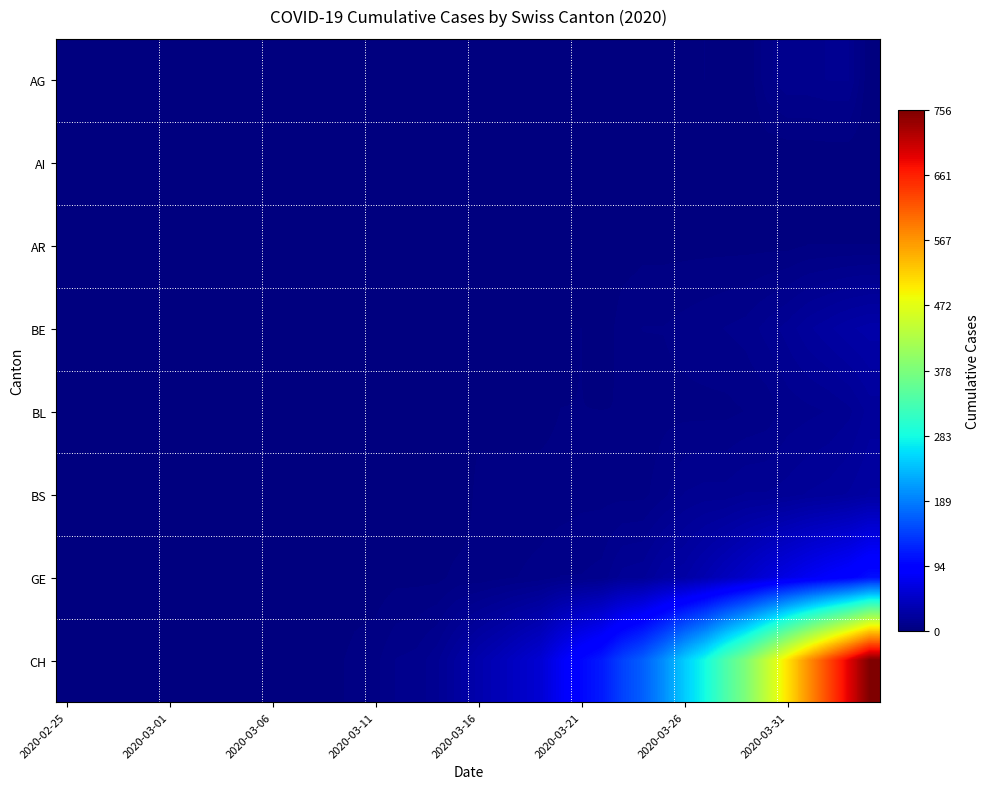

Which series has the largest total across all categories?

CH